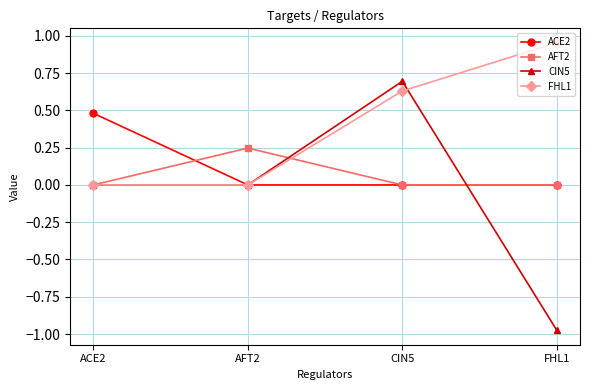

Which category has the highest value in the CIN5 series?

CIN5